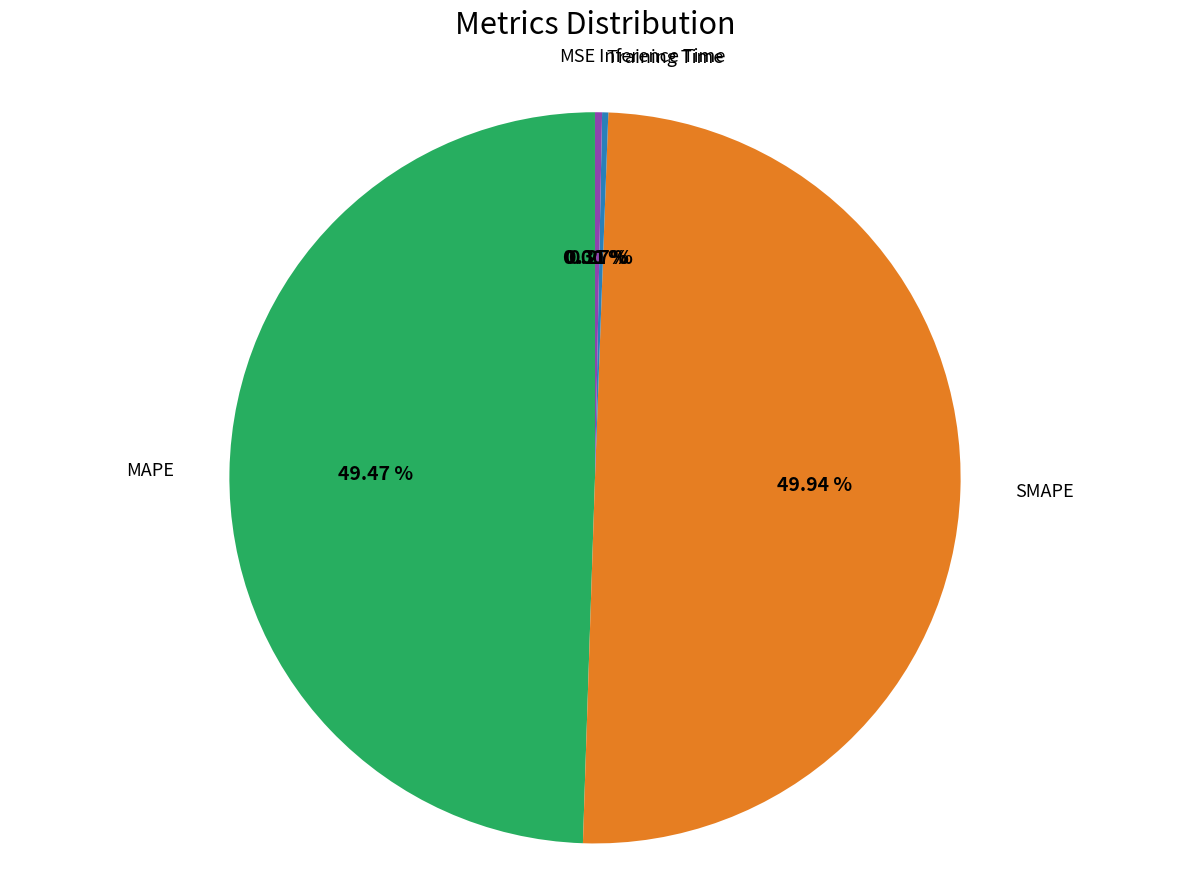

To the nearest percent, what is the difference between the largest and smallest slice percentages?

50%